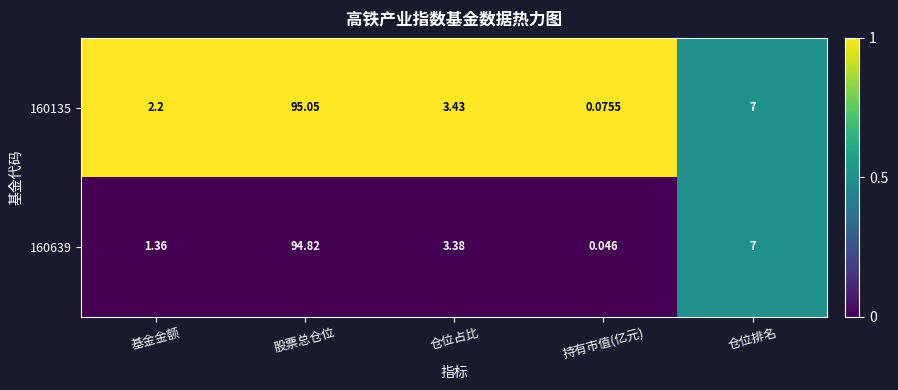

At which label is 160639 closest to 47?

仓位排名